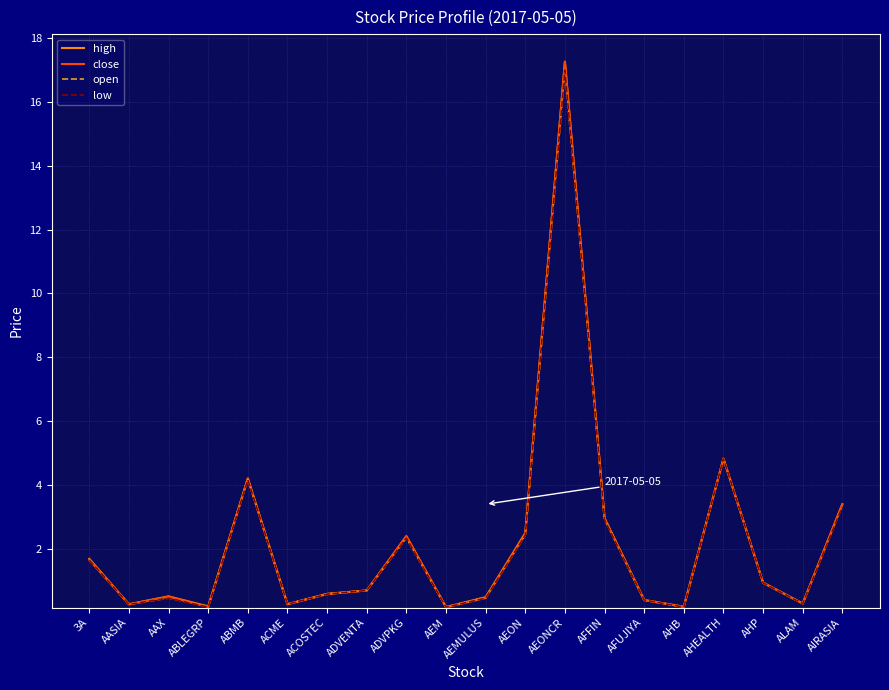

At how many categories does at least one series exceed 9?

1